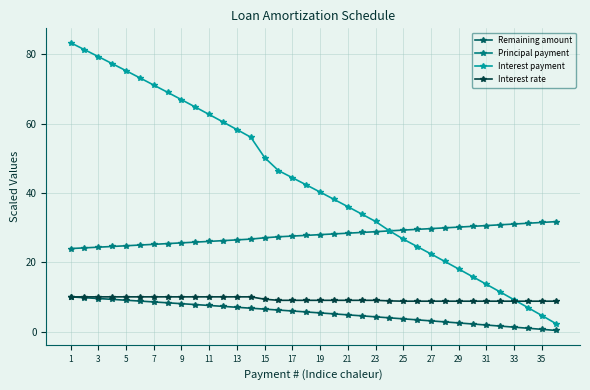

True or false: Principal payment and Remaining amount intersect in this chart.

False